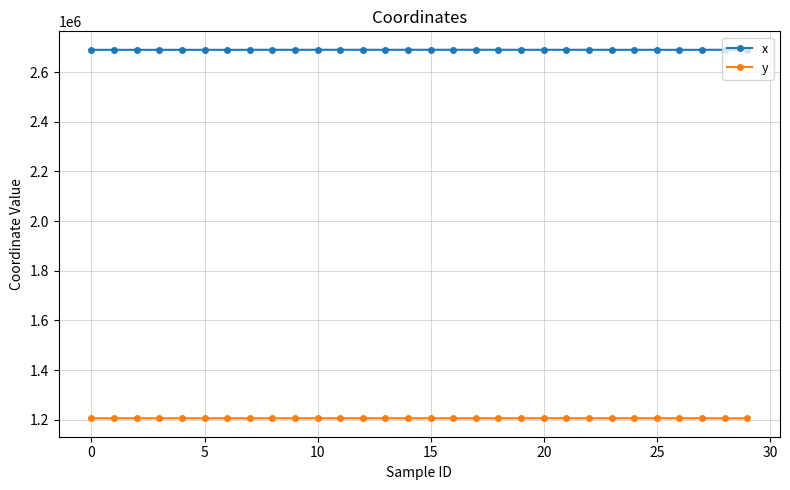

What is the maximum value for y?

1206362.5